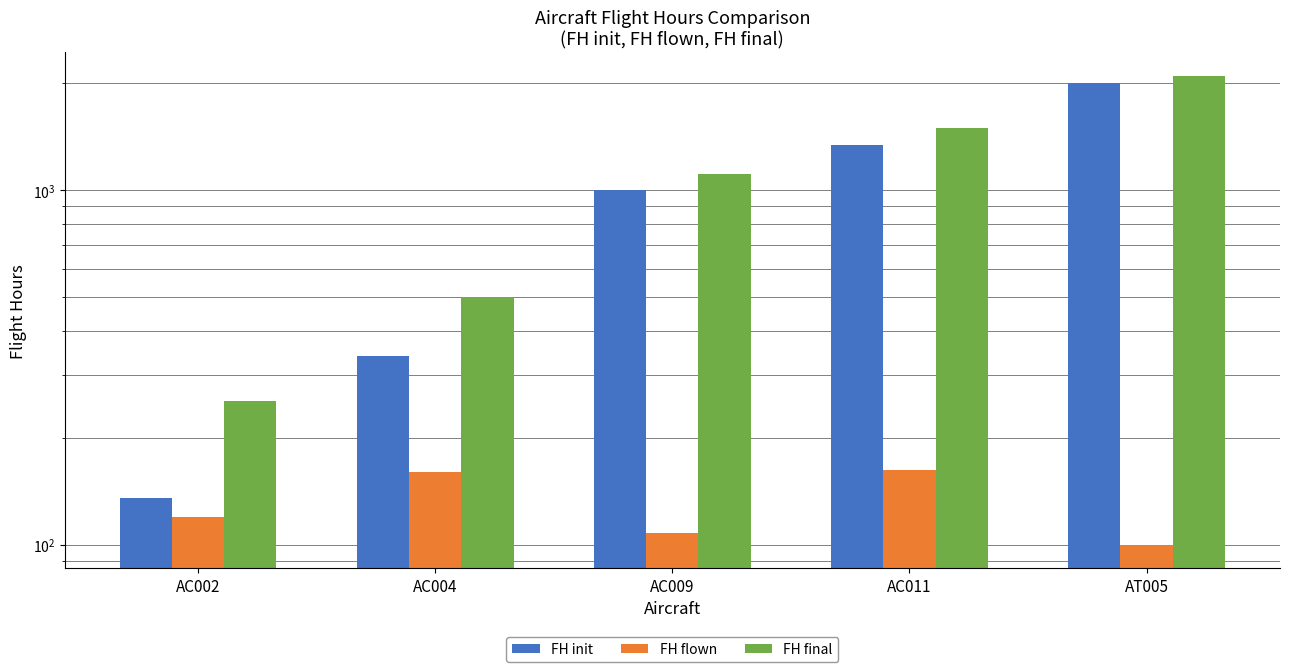

At how many categories does at least one series exceed 1375?

2